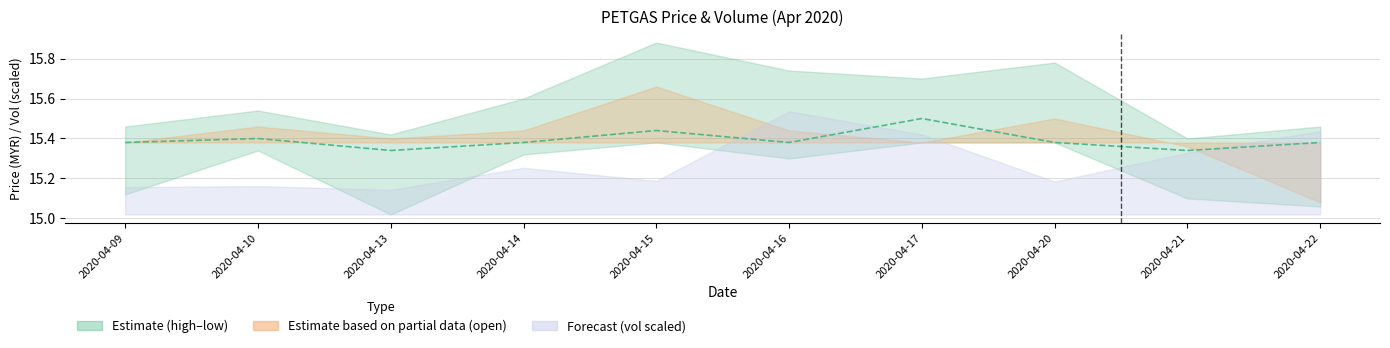

Rank the categories by value from highest to lowest.

2020-04-17, 2020-04-15, 2020-04-10, 2020-04-09, 2020-04-14, 2020-04-16, 2020-04-20, 2020-04-22, 2020-04-13, 2020-04-21